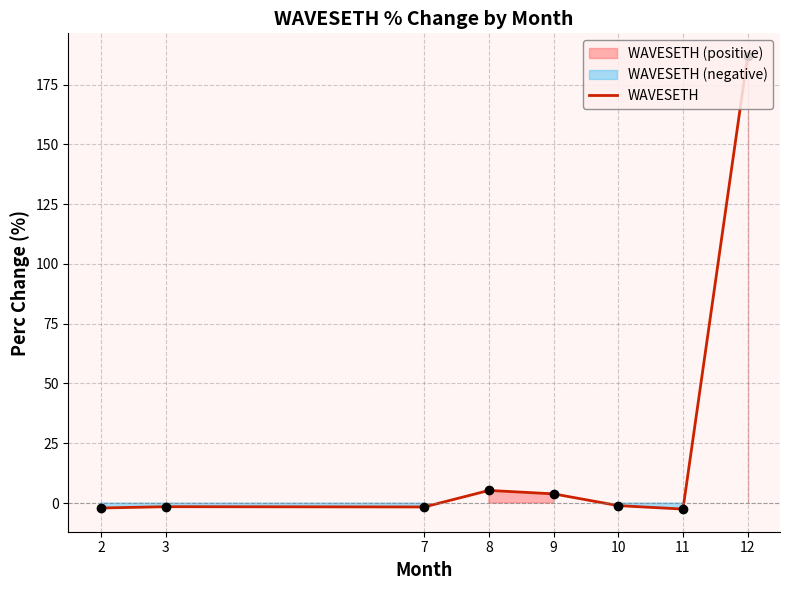

What is the difference between the second highest and minimum values?

7.8